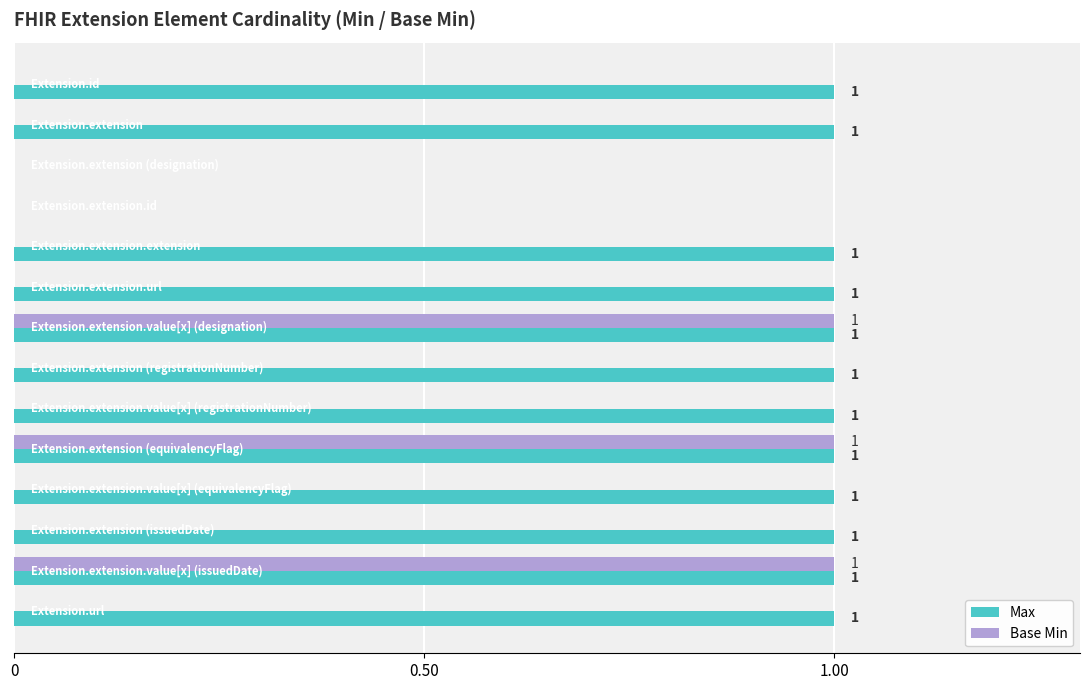

Which series has the largest total across all categories?

Max